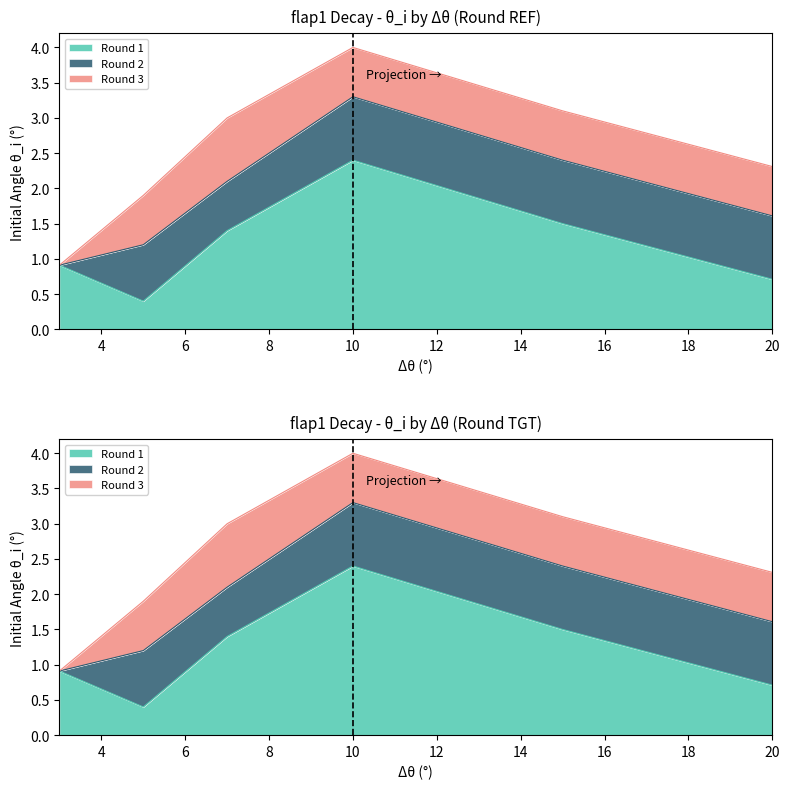

What are all the series names shown in the legend?

Round 1, Round 2, Round 3